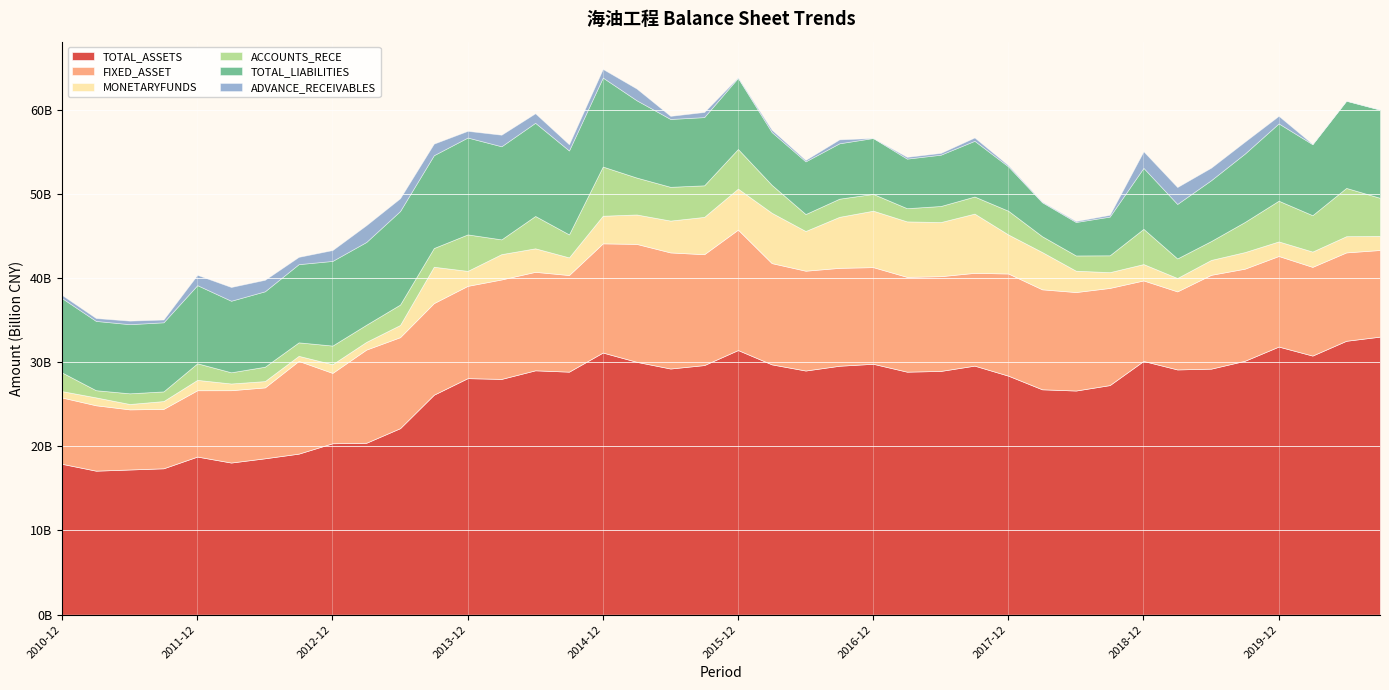

What are all the series names shown in the legend?

TOTAL_ASSETS, FIXED_ASSET, MONETARYFUNDS, ACCOUNTS_RECE, TOTAL_LIABILITIES, ADVANCE_RECEIVABLES